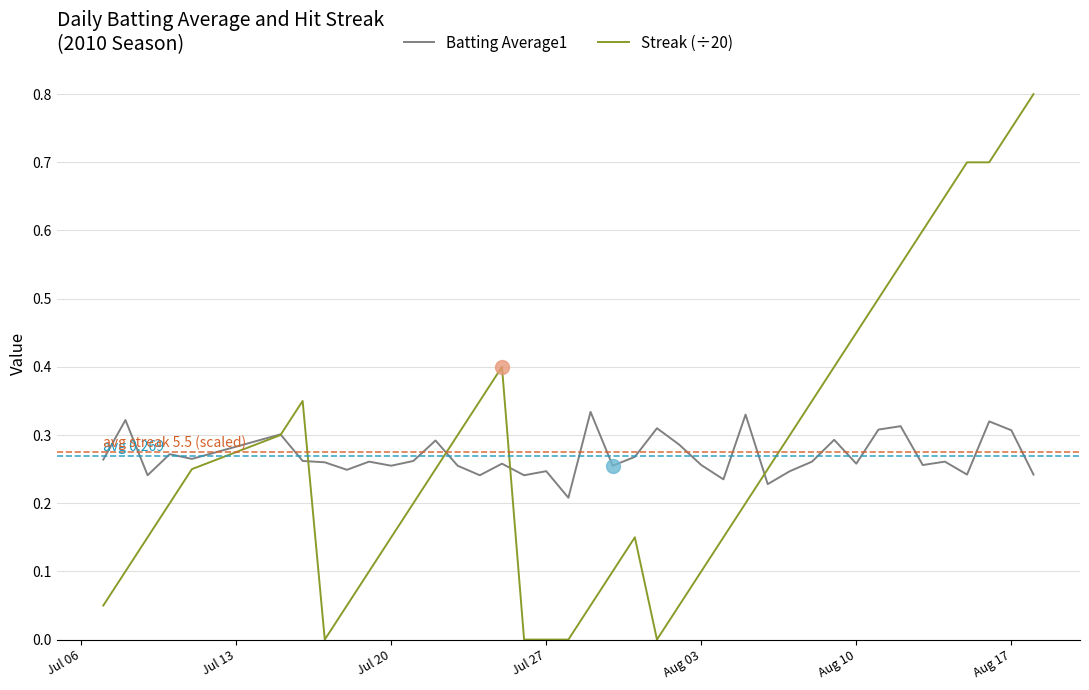

Which series has the widest spread of values?

Streak (÷20)